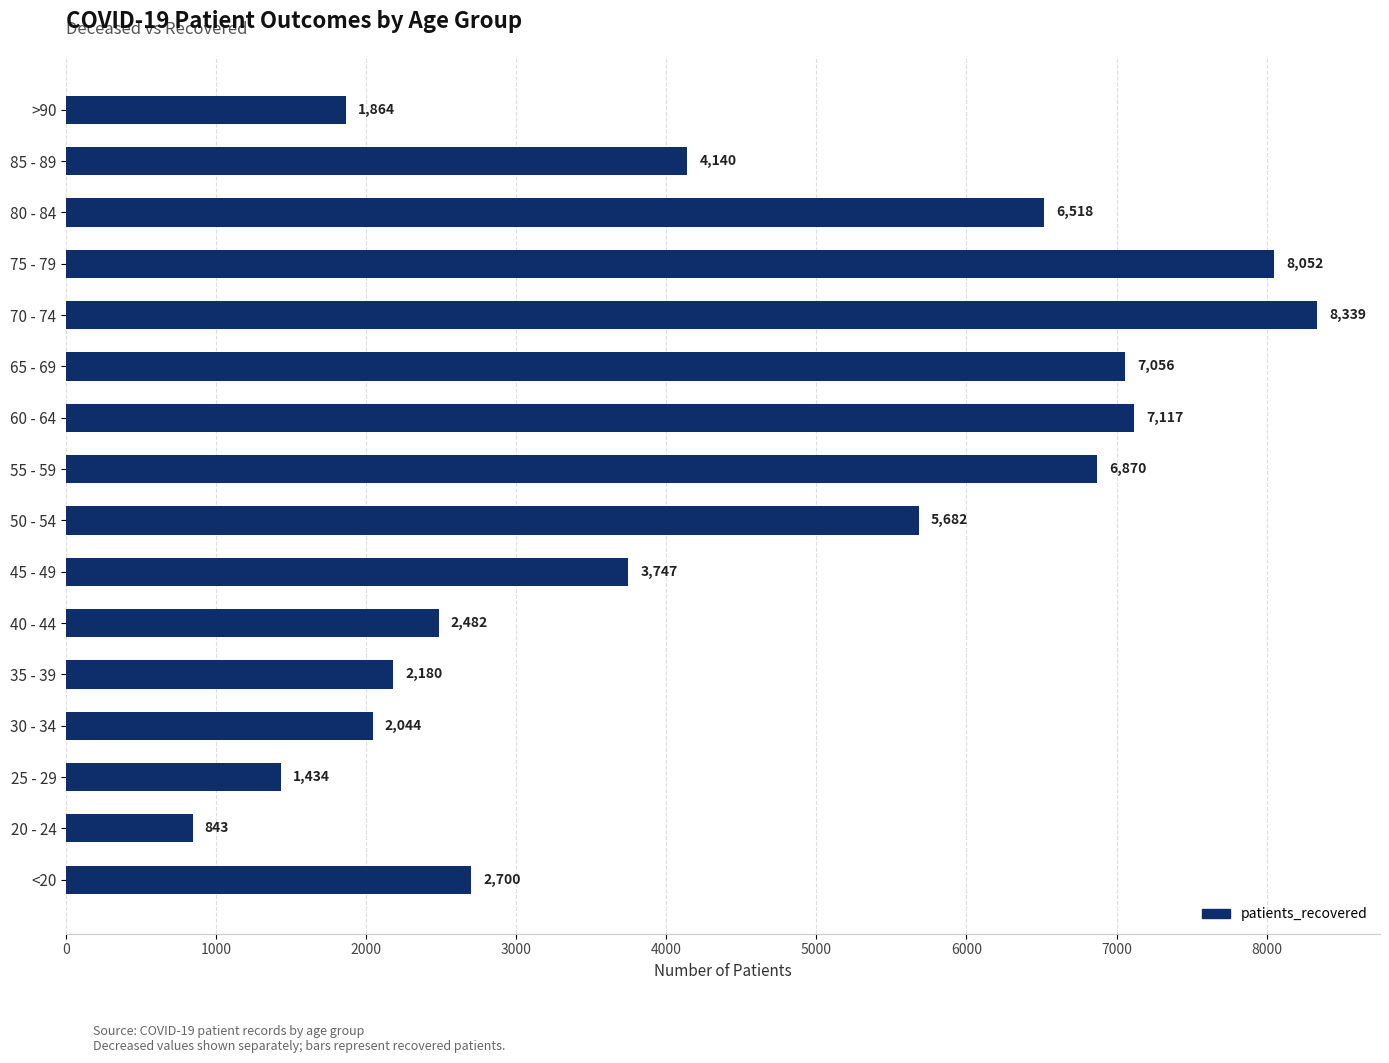

Rank the categories by value from highest to lowest.

70 - 74, 75 - 79, 60 - 64, 65 - 69, 55 - 59, 80 - 84, 50 - 54, 85 - 89, 45 - 49, <20, 40 - 44, 35 - 39, 30 - 34, >90, 25 - 29, 20 - 24